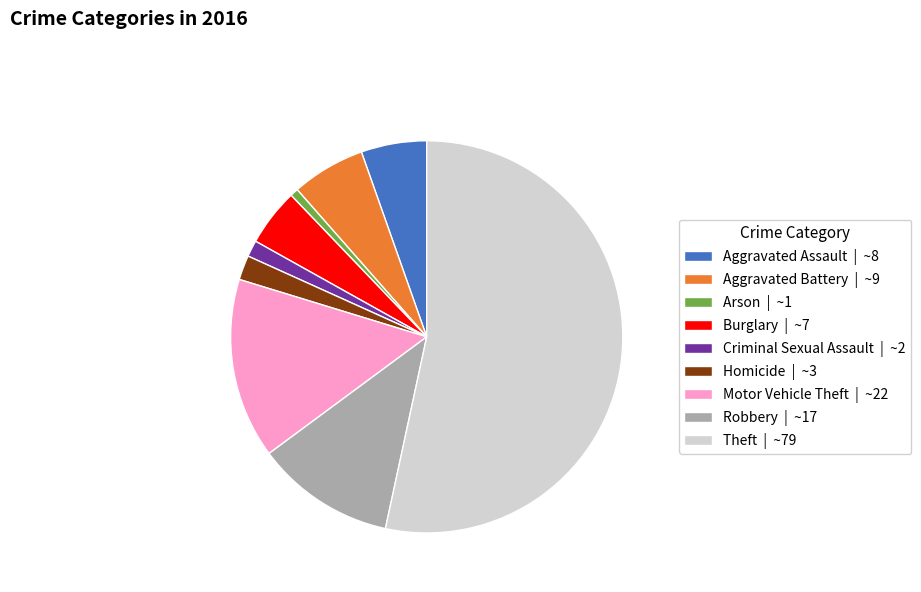

Do Homicide and Aggravated Assault together represent more than half of the pie?

No